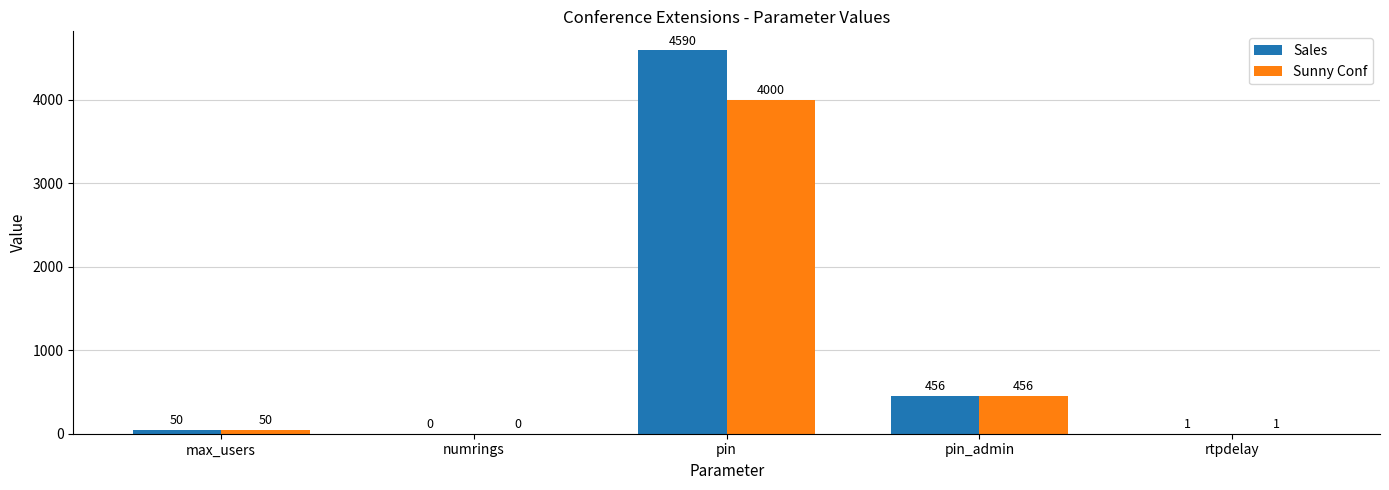

What is the sum of all Sunny Conf values?

4507